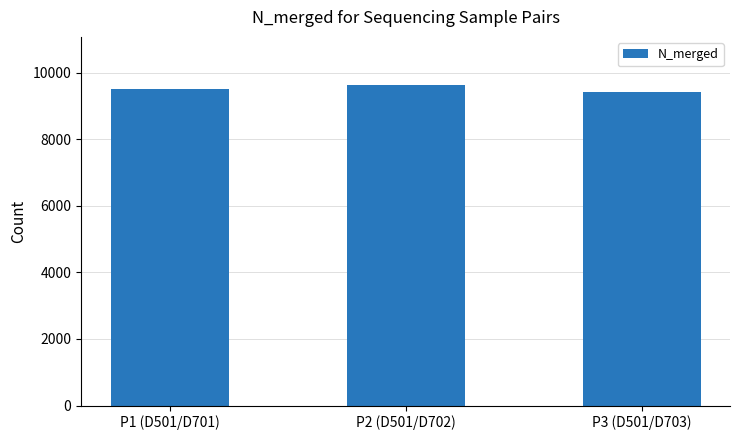

What is the ratio of the value at P1 (D501/D701) to the value at P2 (D501/D702)?

1.0